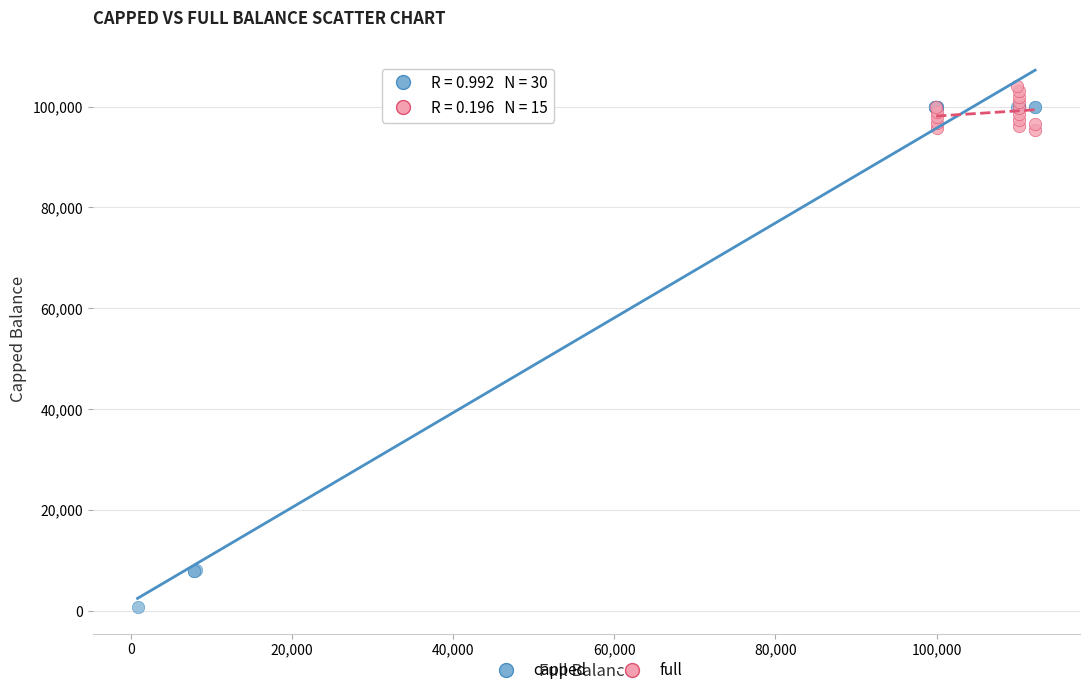

Which series has the widest spread of Y values?

capped